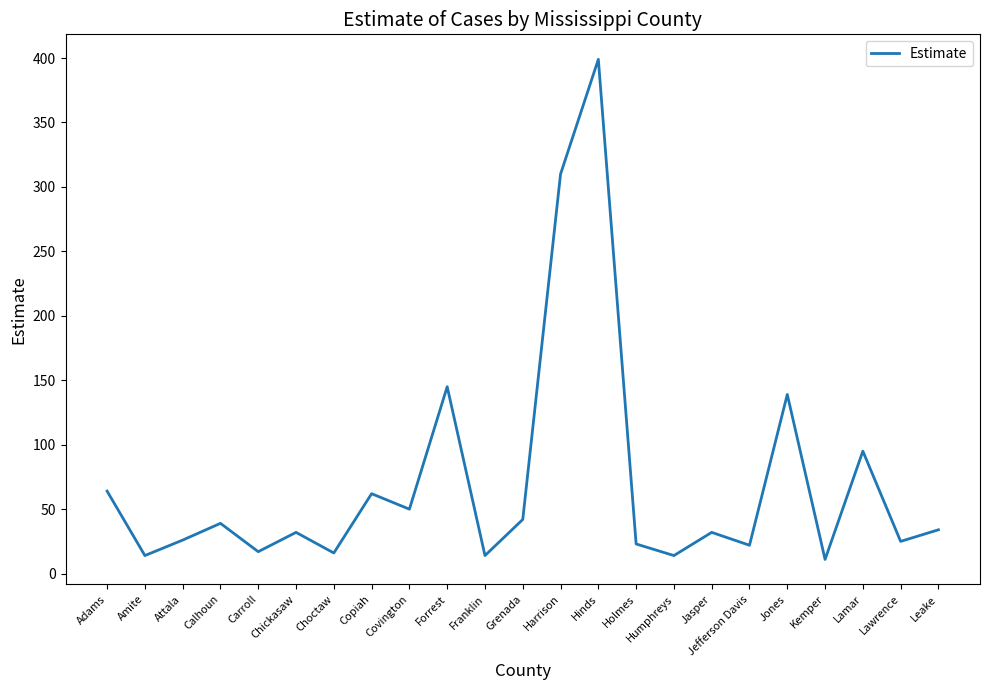

True or false: there are more than 0 points higher than both neighbors.

True